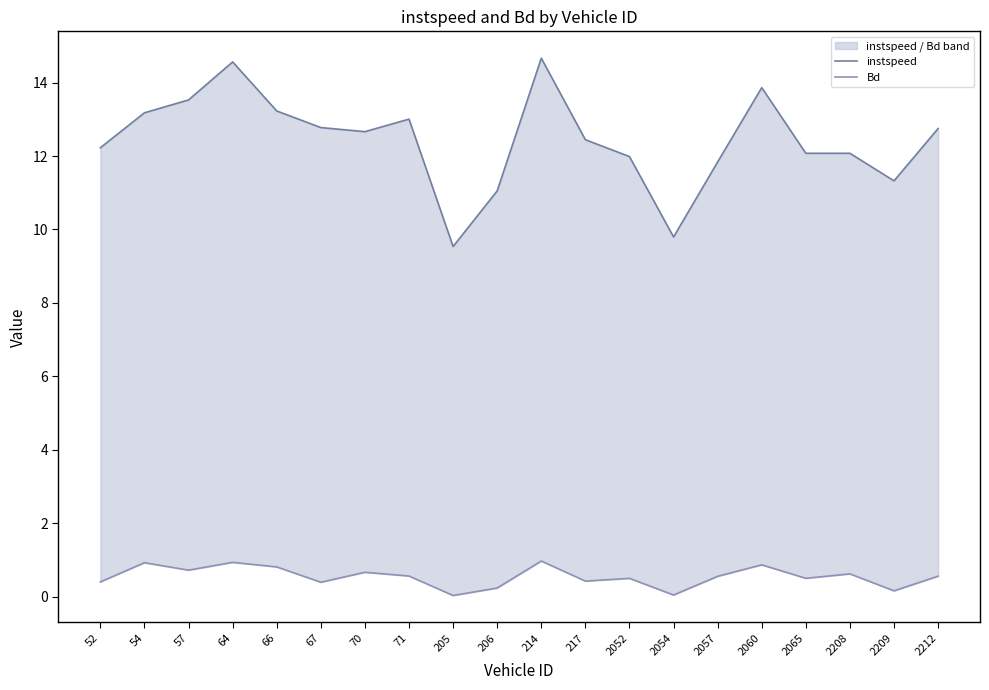

Reading right to left, list all the values displayed in this chart.

instspeed: 12.7	11.3	12.1	12.1	13.9	11.8	9.8	12.0	12.4	14.7	11.1	9.5	13.0	12.7	12.8	13.2	14.6	13.5	13.2	12.2
Bd: 0.6	0.2	0.6	0.5	0.9	0.6	0.0	0.5	0.4	1.0	0.2	0.0	0.6	0.7	0.4	0.8	0.9	0.7	0.9	0.4